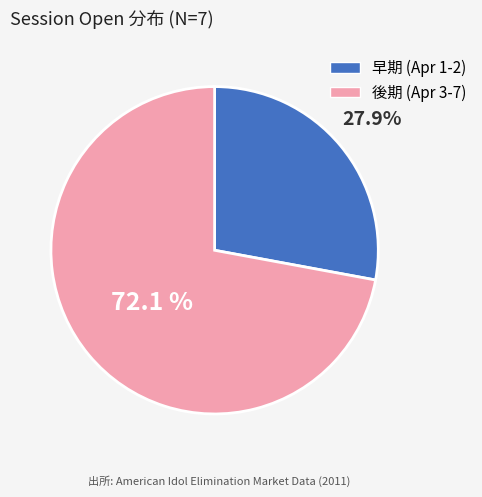

To the nearest percent, what is the difference between the largest and smallest slice percentages?

44%